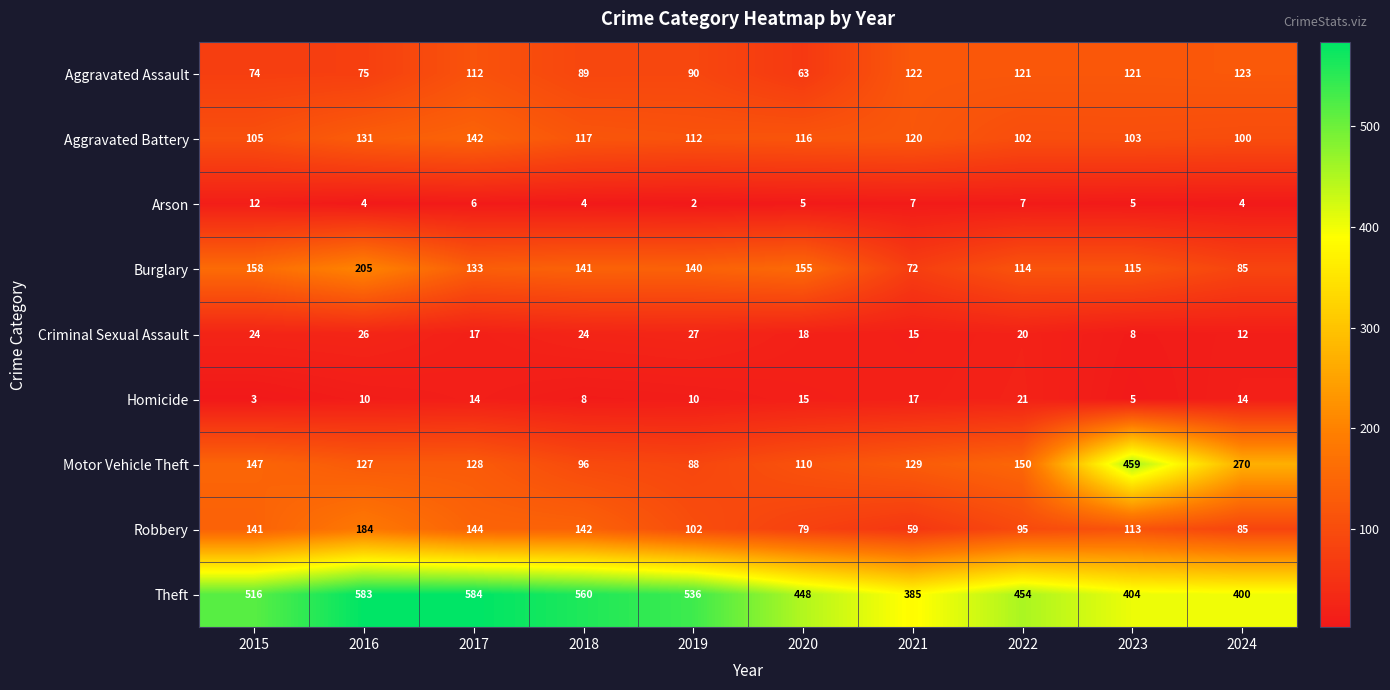

Count the number of categories in the chart.

10